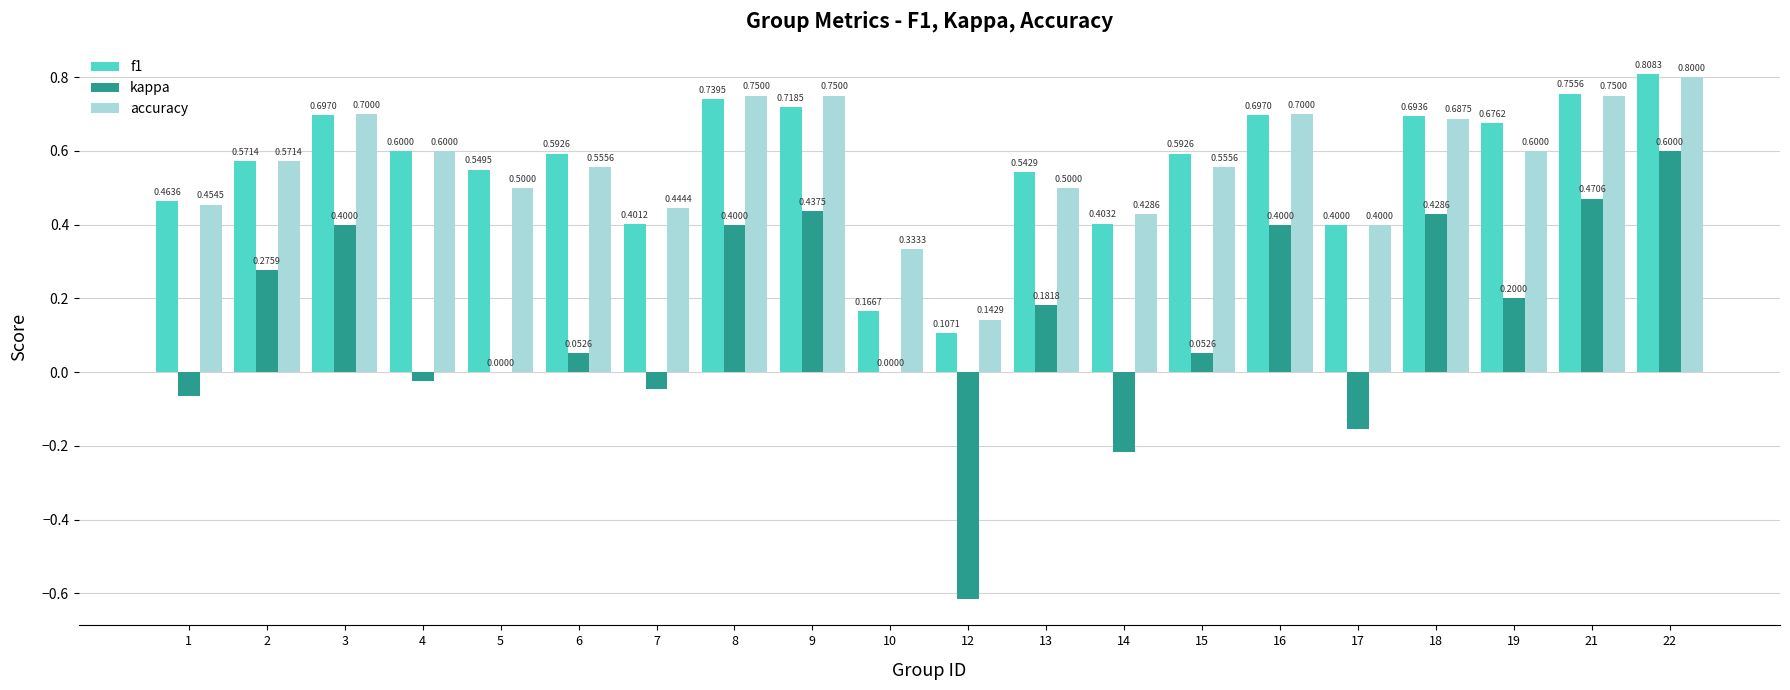

What is the sum of the accuracy values at 14 and 4?

1.0